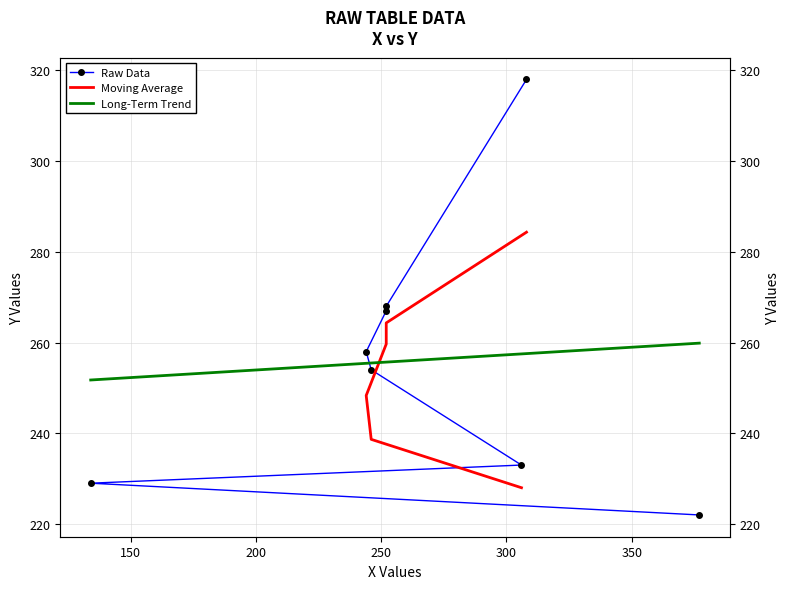

What is the sum of all values?

2049